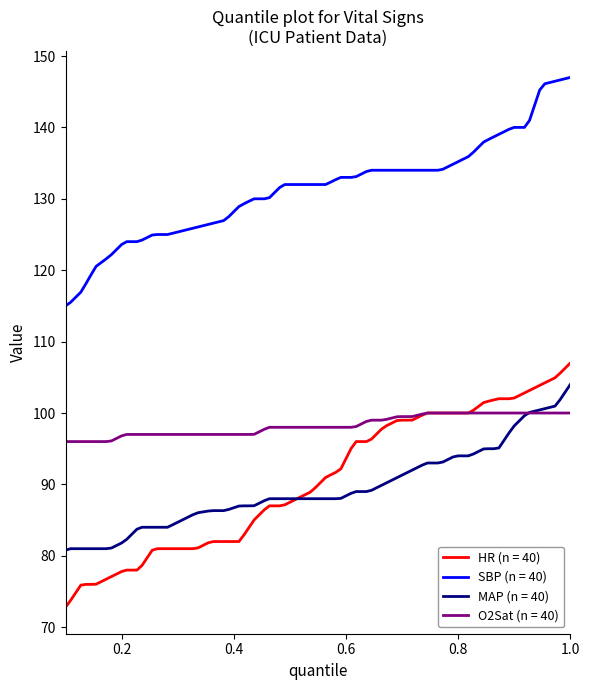

Which series has the largest range (max minus min)?

HR (n = 40)